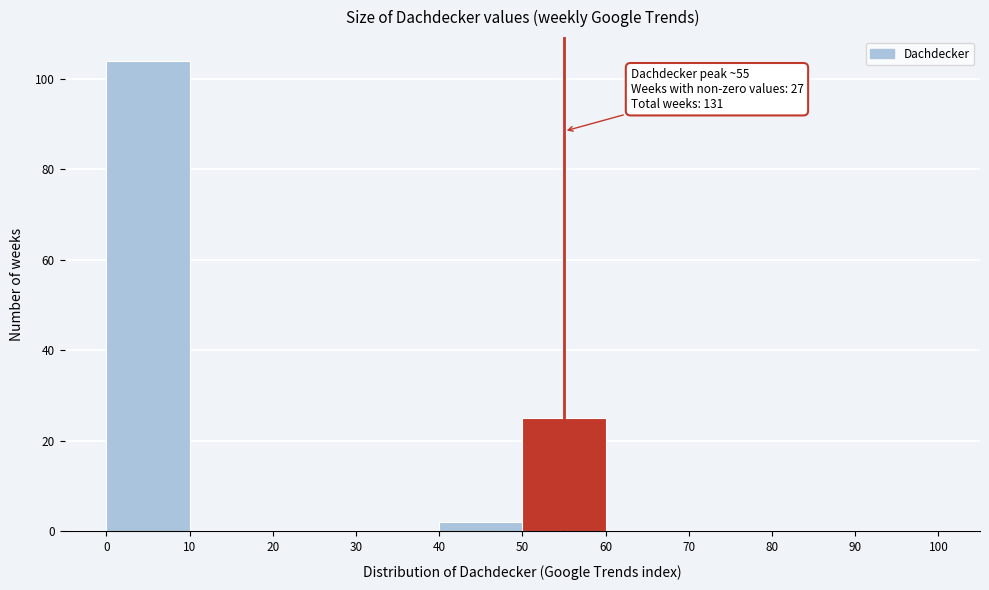

Which range on the x-axis has the tallest bar?

0 to 10